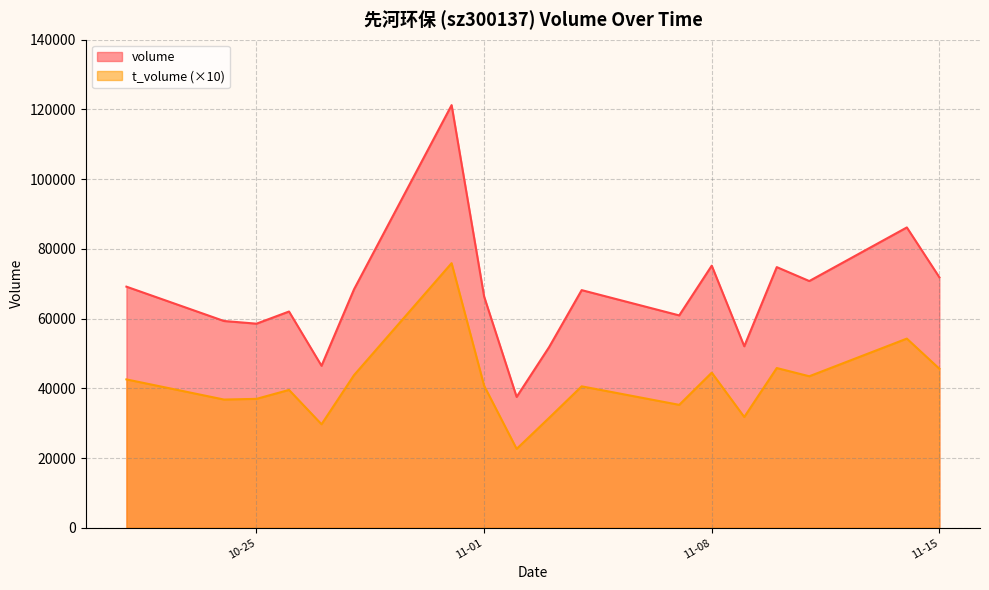

What is the value of the volume point at the 4th from the left?

62038